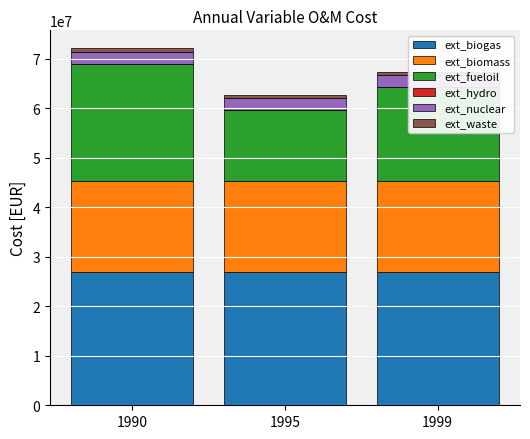

At which category is the sum across all series the highest?

1990